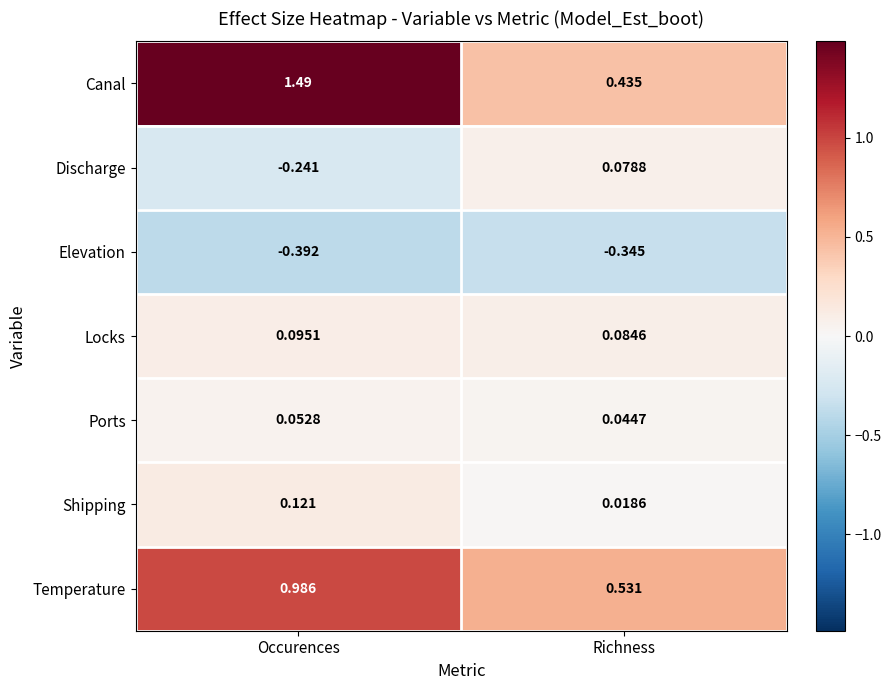

Which series changed the most between Occurences and Richness?

Canal